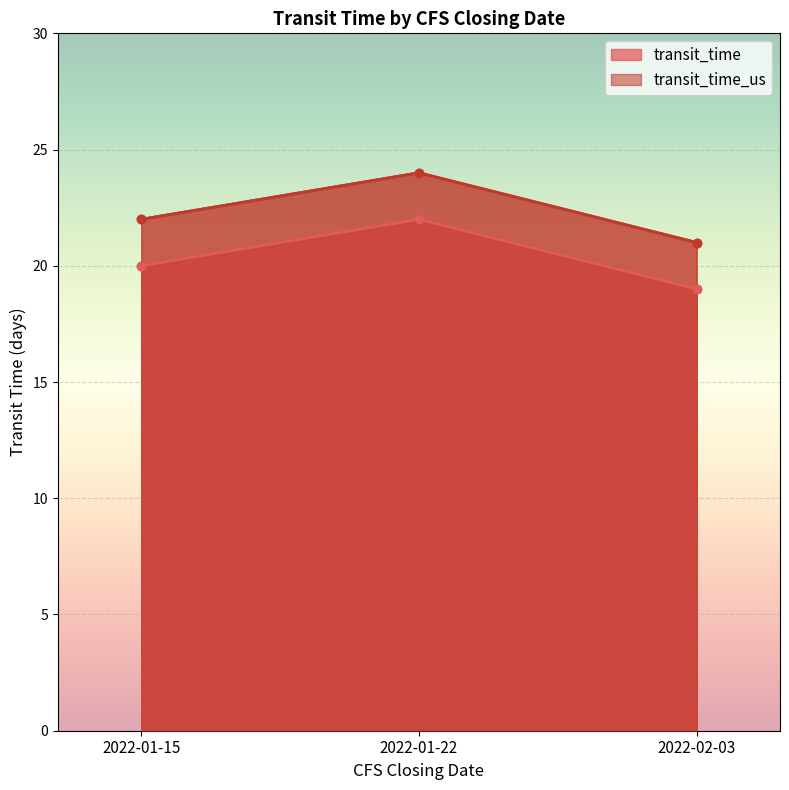

What is the lowest value of the transit_time_us series?

21